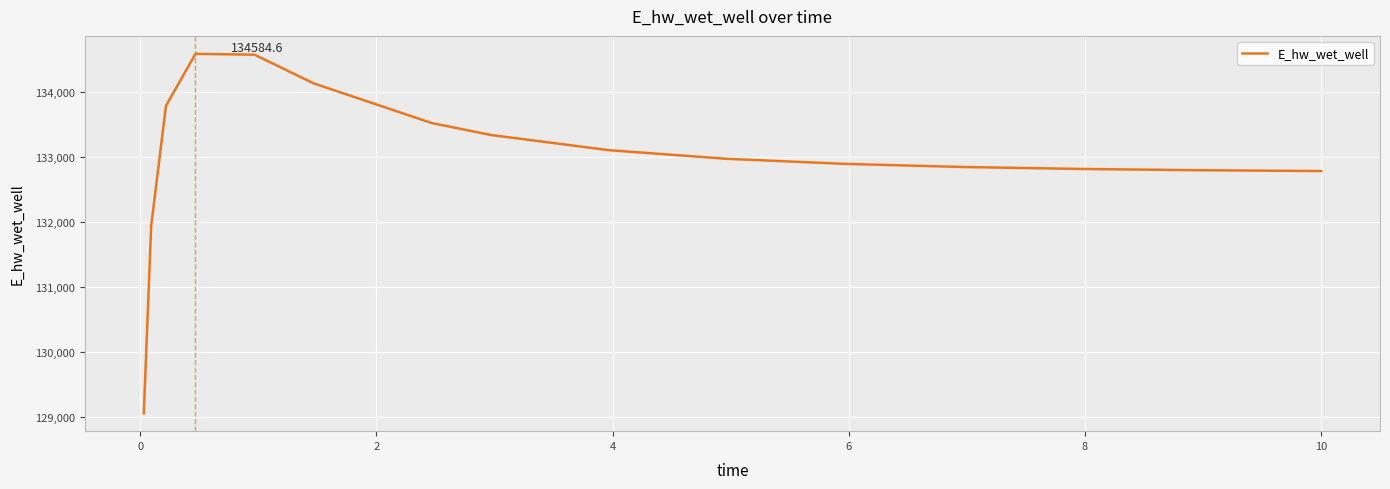

How many values are below 132969?

8